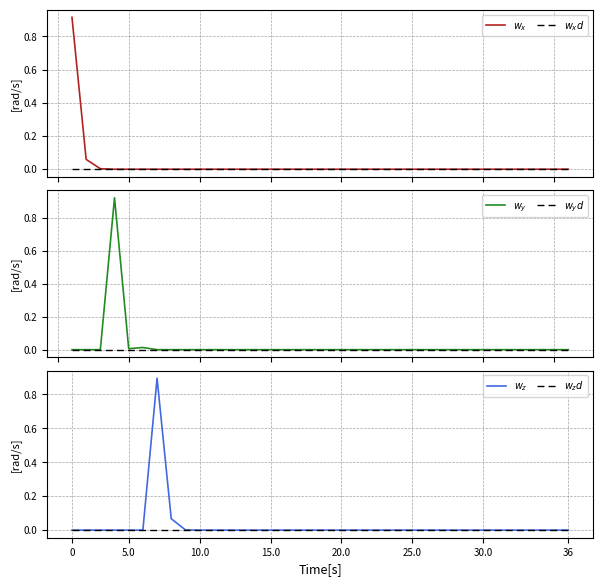

True or false: $w_z$ and $w_xd$ cross at least once.

False